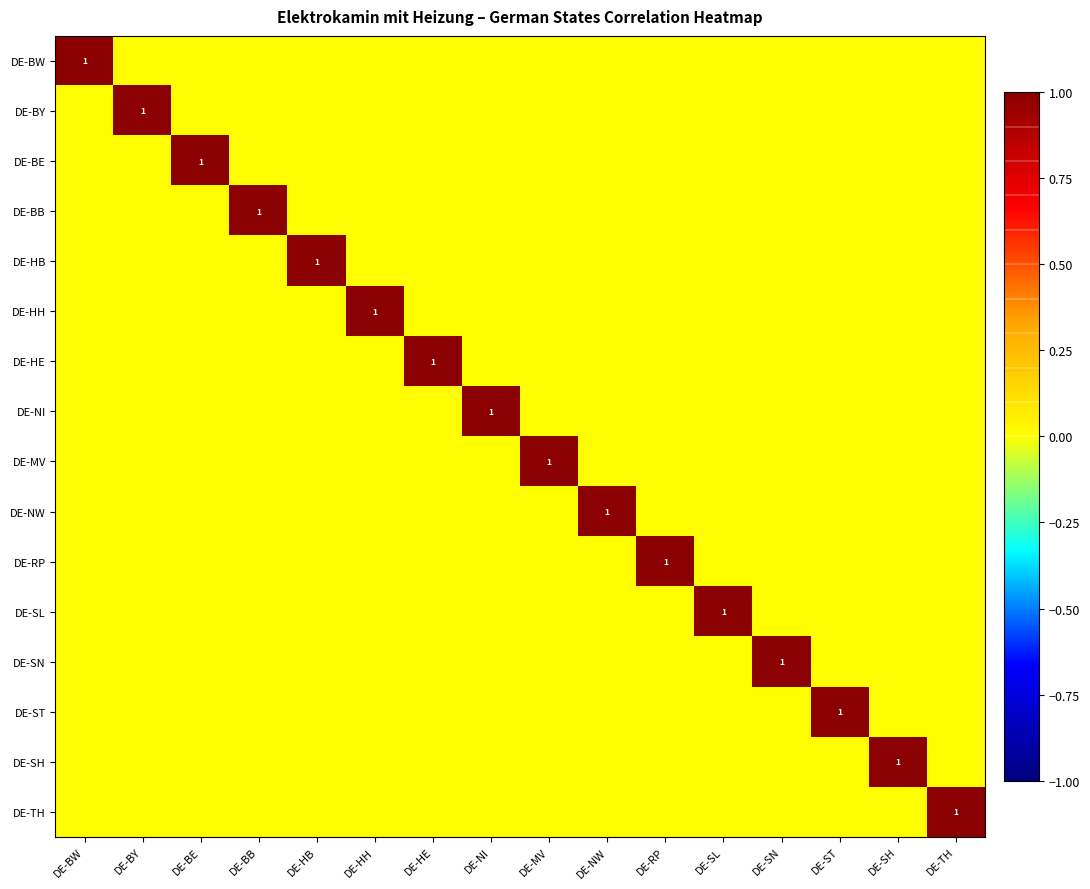

Which series has the largest range (max minus min)?

DE-BW